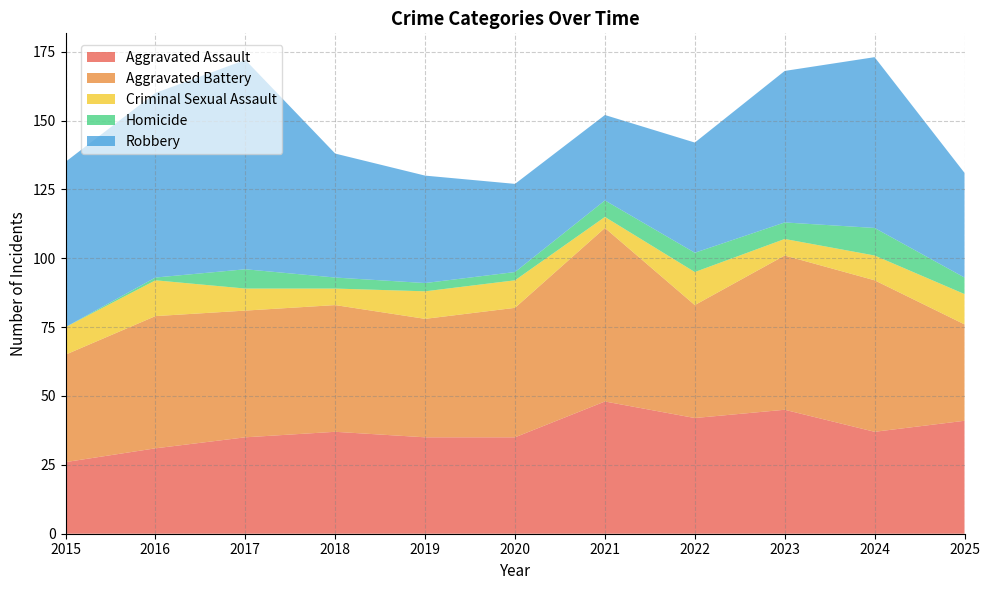

Reading left to right, what are all the values shown in this chart?

Aggravated Assault: 26	31	35	37	35	35	48	42	45	37	41
Aggravated Battery: 39	48	46	46	43	47	63	41	56	55	35
Criminal Sexual Assault: 10	13	8	6	10	10	4	12	6	9	11
Homicide: 0	1	7	4	3	3	6	7	6	10	6
Robbery: 60	67	76	45	39	32	31	40	55	62	38